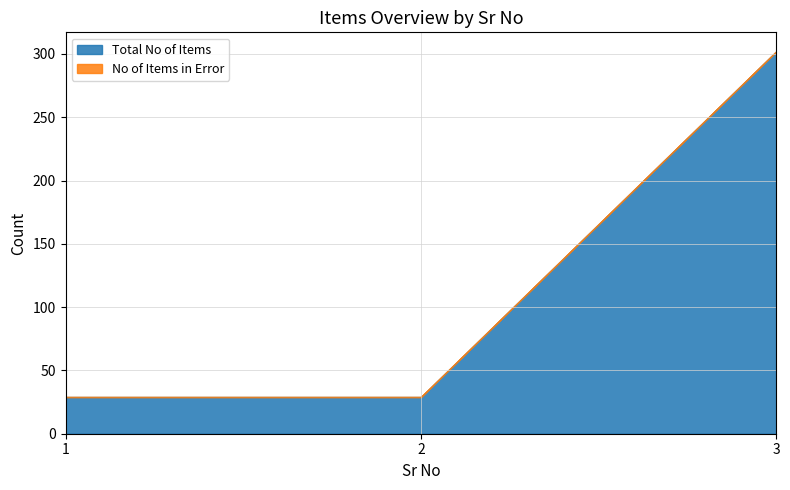

Rank the series by their maximum value, from lowest to highest.

No of Items in Error, Total No of Items